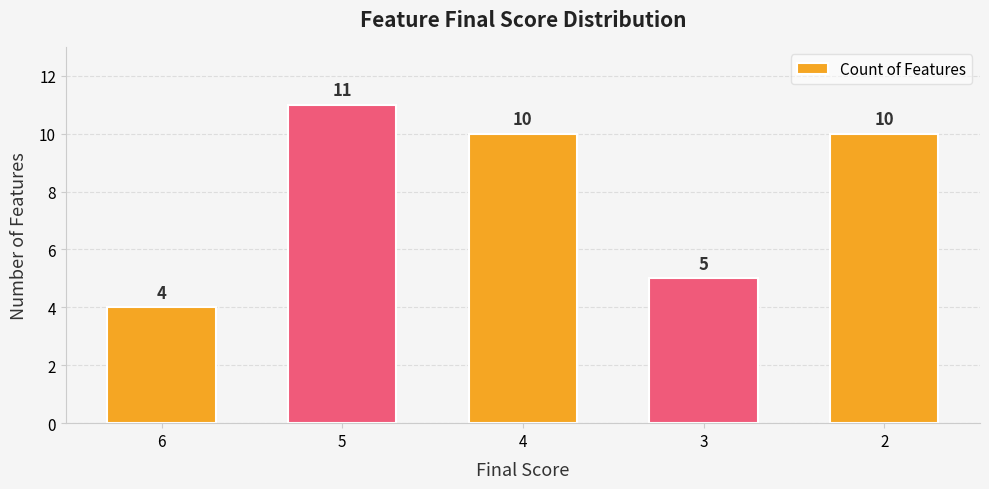

What is the maximum value shown in the chart?

11